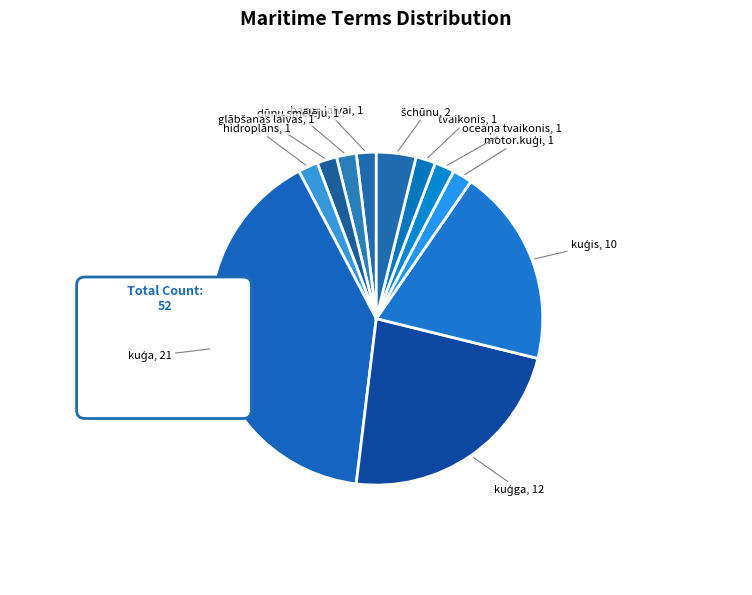

Which category has the smallest portion of the pie?

bagar-laivai